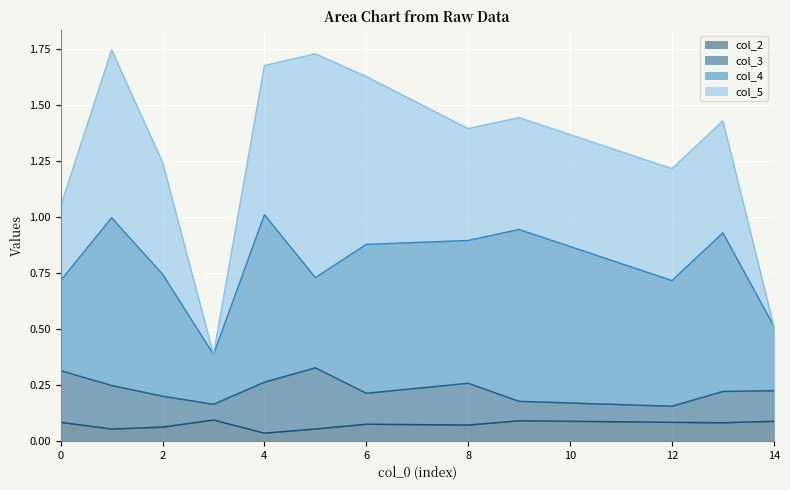

Is the value of col_5 at 14 greater than the value of col_4 at 2?

No